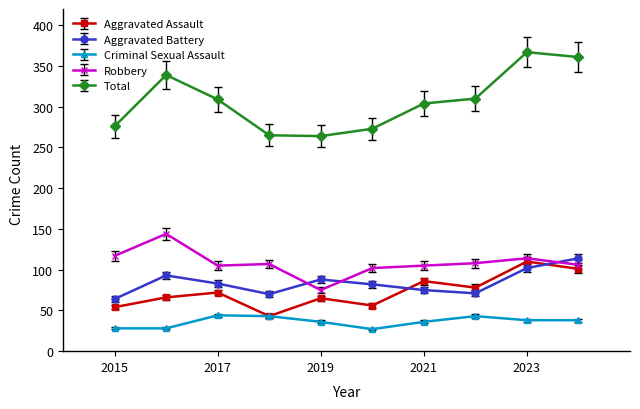

True or false: Aggravated Assault has more than 1 interior local peaks.

True